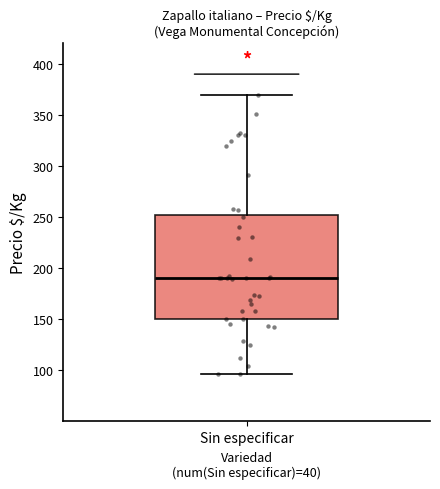

Where does the lower whisker of the box for Sin especificar end on the y-axis? The values are not printed on the chart, so give them approximately, as read against the axis.

95